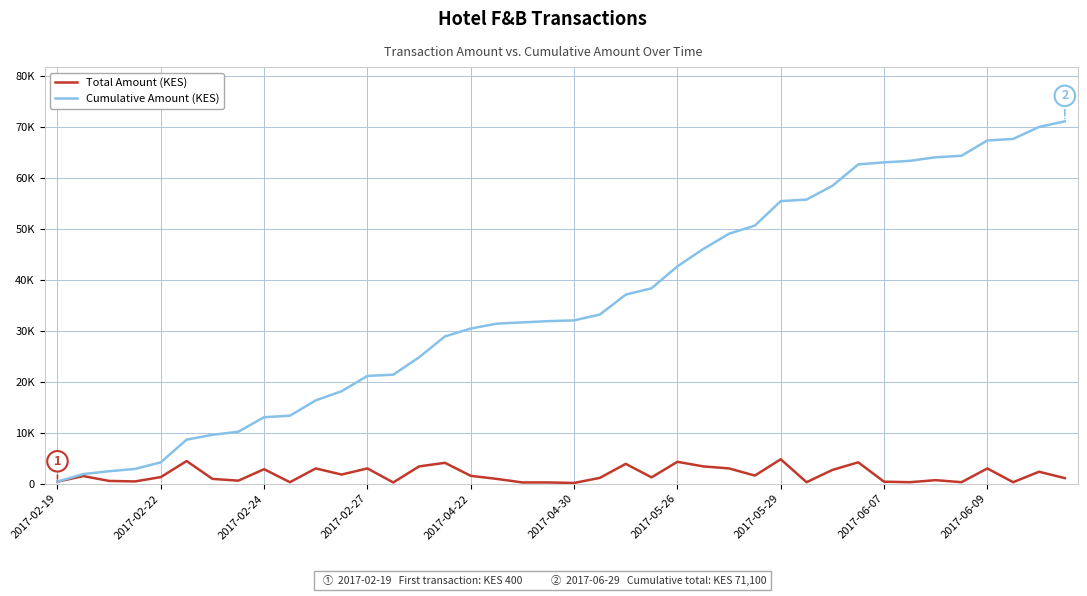

List the series in order of their overall mean, highest first.

Cumulative Amount (KES), Total Amount (KES)